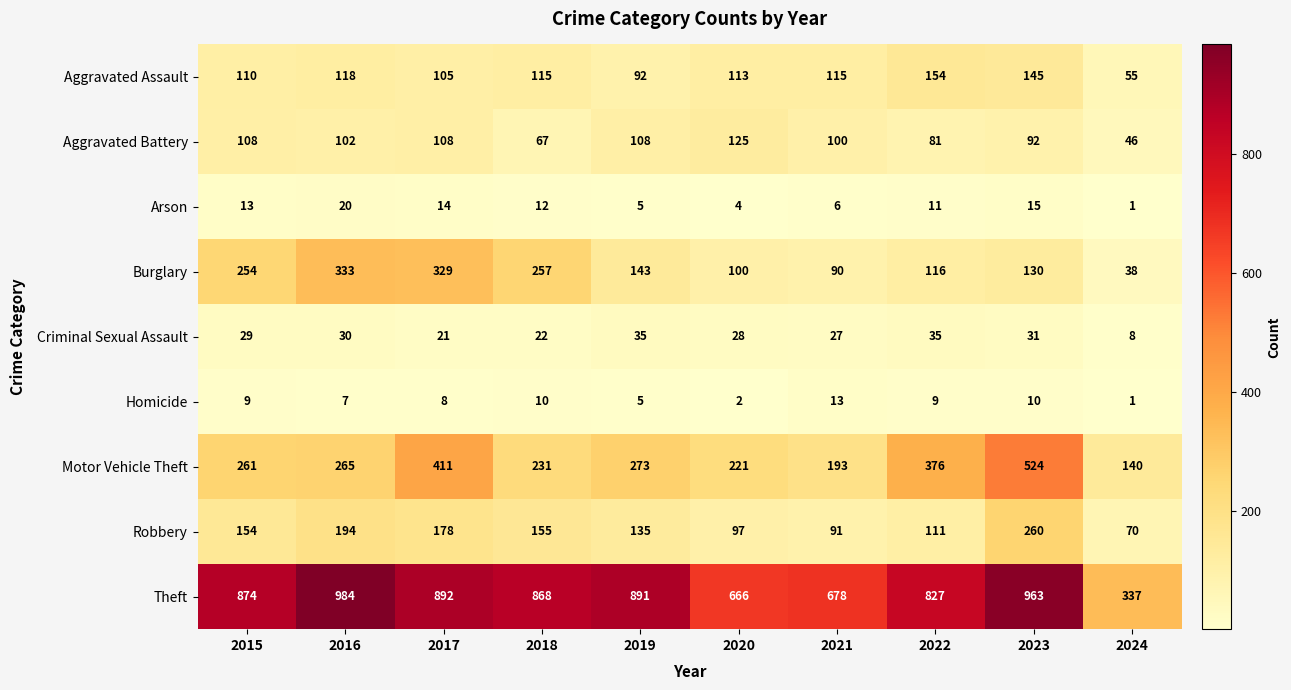

At how many categories does at least one series exceed 799?

7